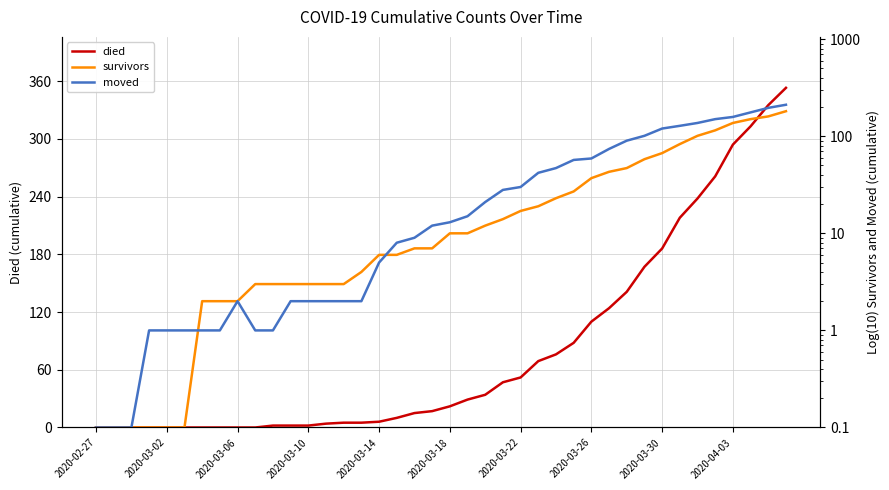

Is the value of died at 2020-03-06 greater than the value of moved at 14?

No